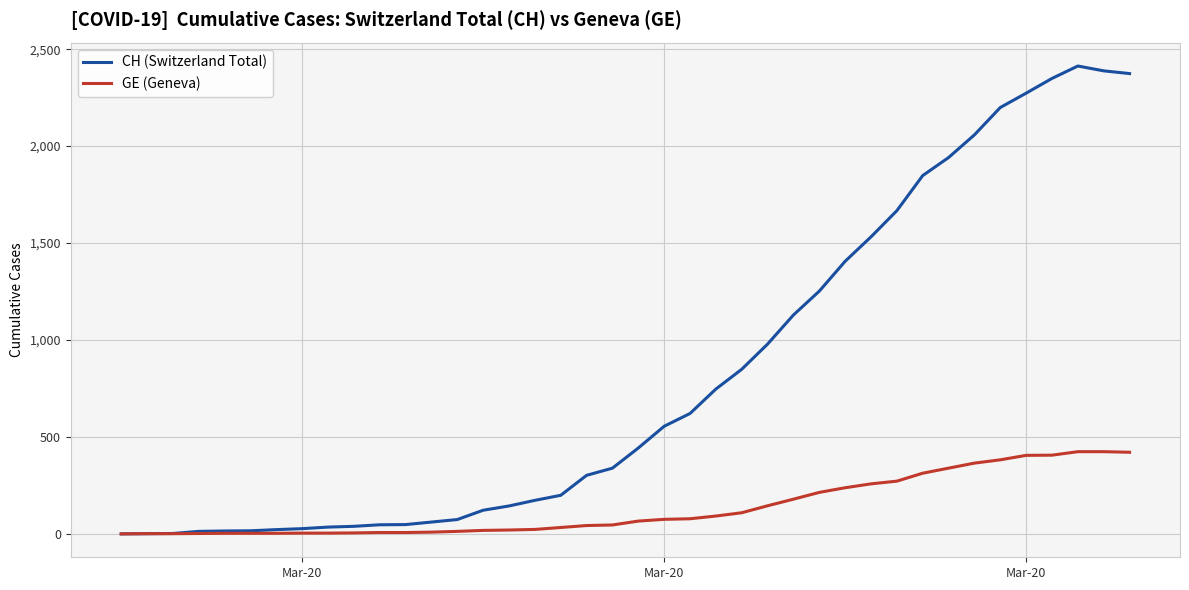

List the series in order of their peak value, lowest first.

GE (Geneva), CH (Switzerland Total)